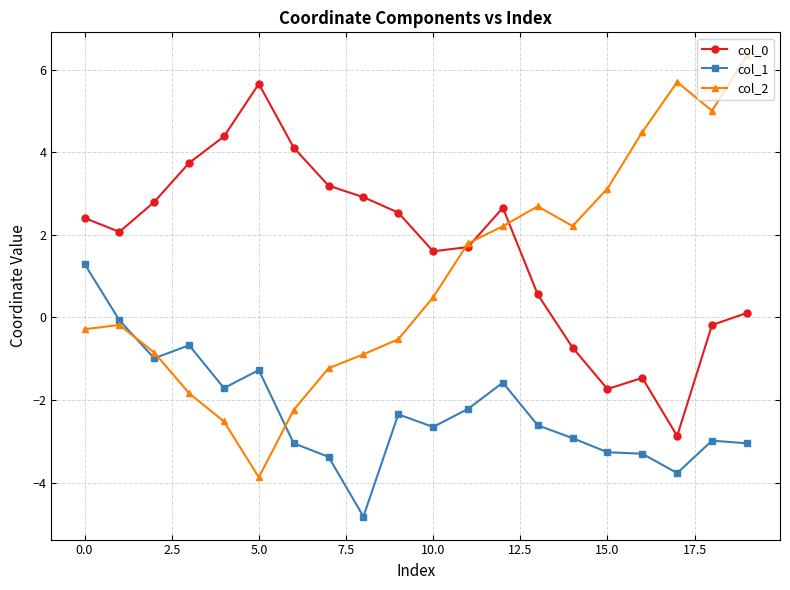

How many data points in col_1 are less than -2?

13